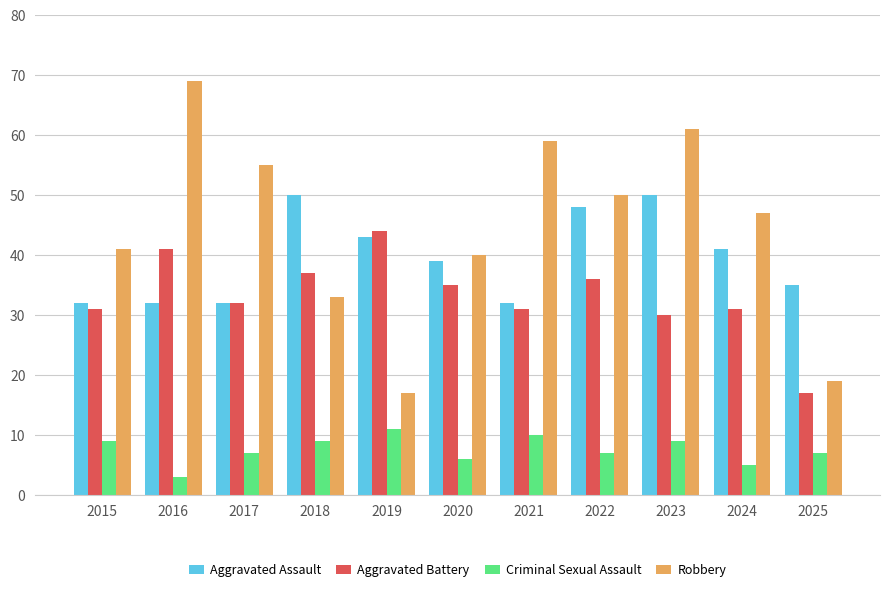

List the series in order of their peak value, highest first.

Robbery, Aggravated Assault, Aggravated Battery, Criminal Sexual Assault